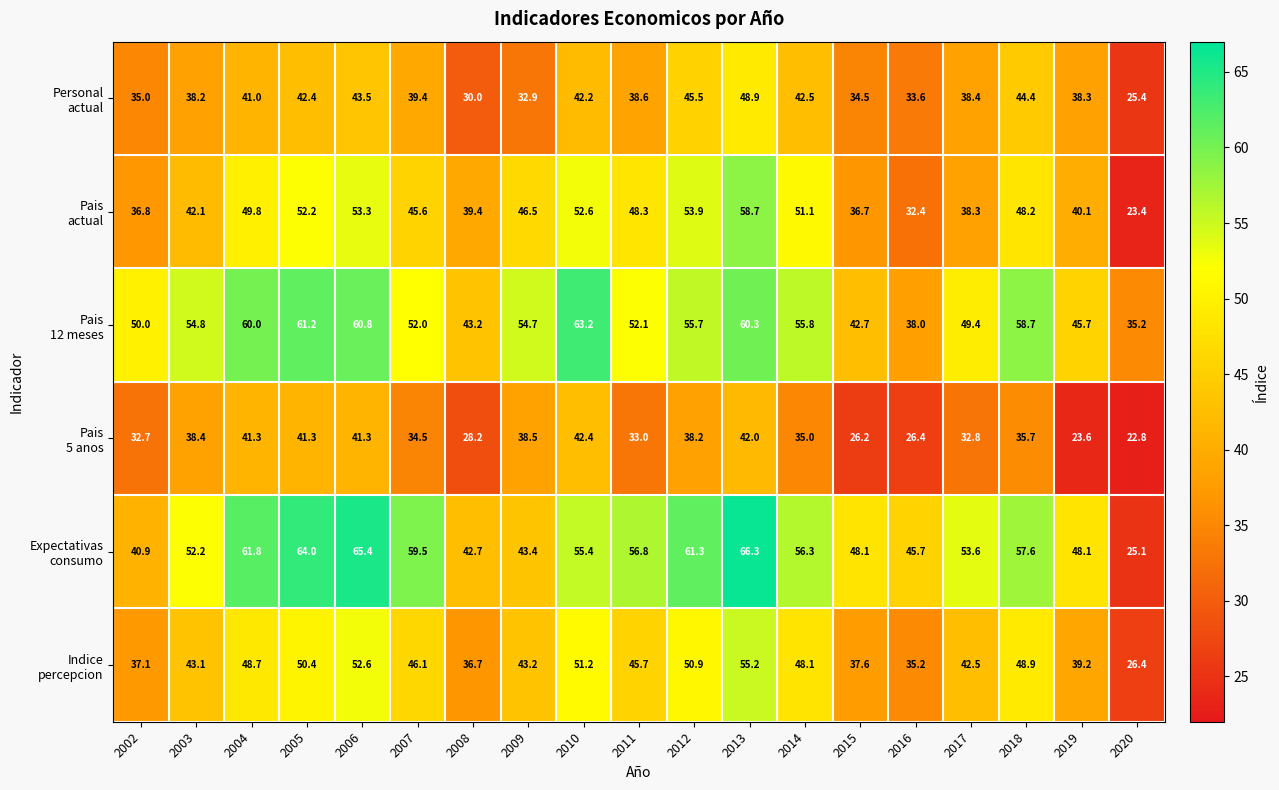

What is the spread (max minus min) of values at 2009?

21.8